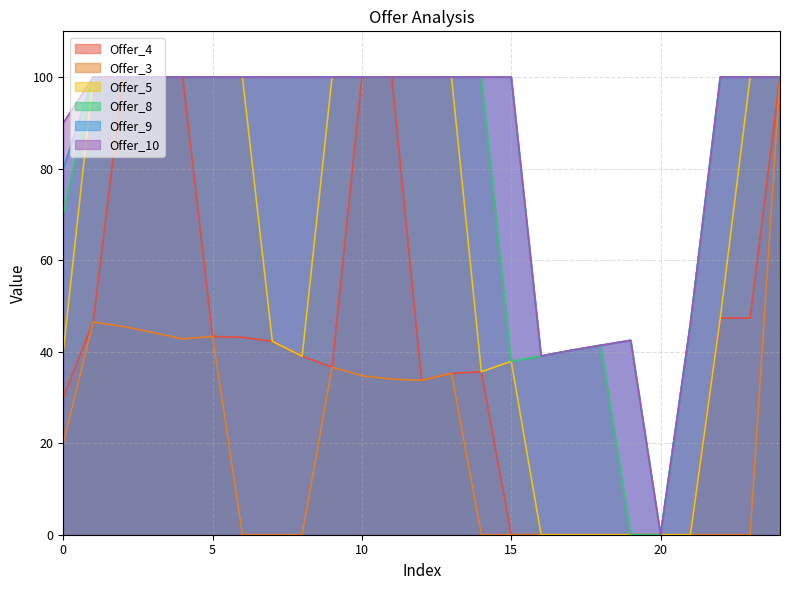

Which series has the largest total across all categories?

Offer_10